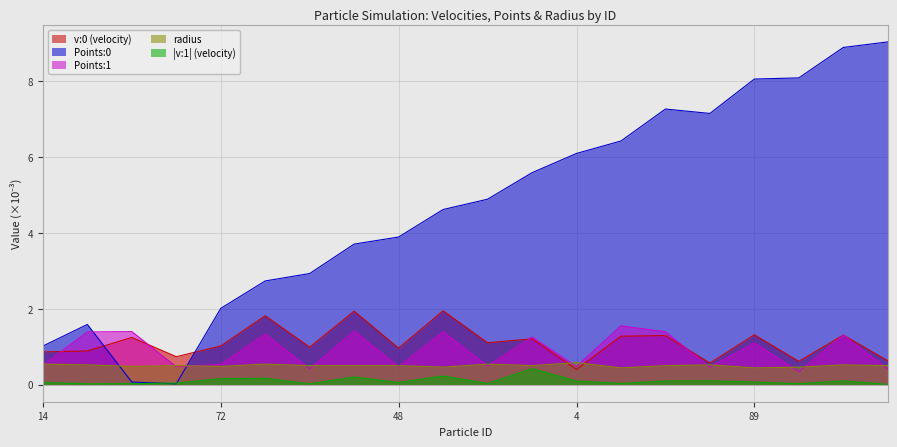

Reading left to right, transcribe all the data shown in this chart.

v:0: 14=0.9	33=0.9	71=1.2	53=0.7	72=1.0	15=1.8	45=1.0	57=1.9	48=1.0	83=1.9	19=1.1	39=1.2	4=0.4	90=1.3	41=1.3	29=0.6	89=1.3	75=0.6	27=1.3	54=0.6
Points:0: 14=1.0	33=1.6	71=0.1	53=0.0	72=2.0	15=2.7	45=2.9	57=3.7	48=3.9	83=4.6	19=4.9	39=5.6	4=6.1	90=6.4	41=7.3	29=7.2	89=8.1	75=8.1	27=8.9	54=9.0
Points:1: 14=0.5	33=1.4	71=1.4	53=0.5	72=0.5	15=1.3	45=0.4	57=1.4	48=0.5	83=1.4	19=0.5	39=1.3	4=0.5	90=1.5	41=1.4	29=0.5	89=1.1	75=0.3	27=1.3	54=0.4
radius: 14=0.5	33=0.5	71=0.5	53=0.5	72=0.5	15=0.5	45=0.5	57=0.5	48=0.5	83=0.5	19=0.5	39=0.5	4=0.6	90=0.4	41=0.5	29=0.5	89=0.4	75=0.5	27=0.5	54=0.5
v:1_abs: 14=0.1	33=0.0	71=0.0	53=0.0	72=0.2	15=0.2	45=0.0	57=0.2	48=0.1	83=0.2	19=0.0	39=0.4	4=0.1	90=0.0	41=0.1	29=0.1	89=0.1	75=0.0	27=0.1	54=0.0